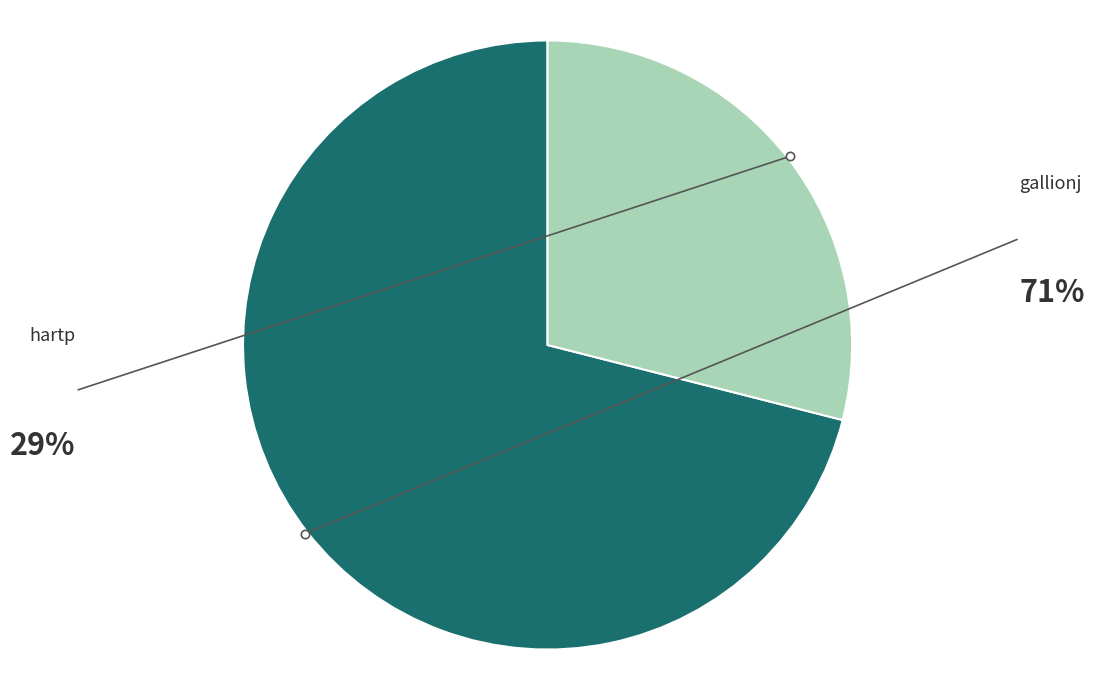

Does any single category account for the majority?

Yes